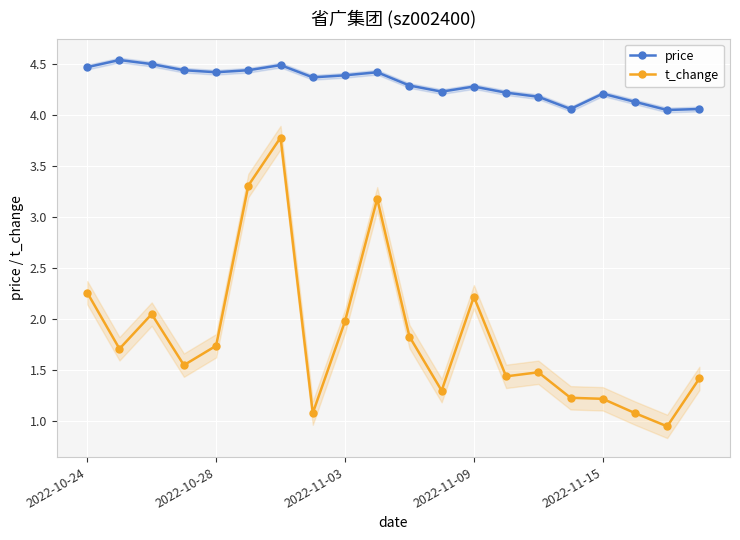

Rank the series at 10 from highest to lowest value.

price, t_change